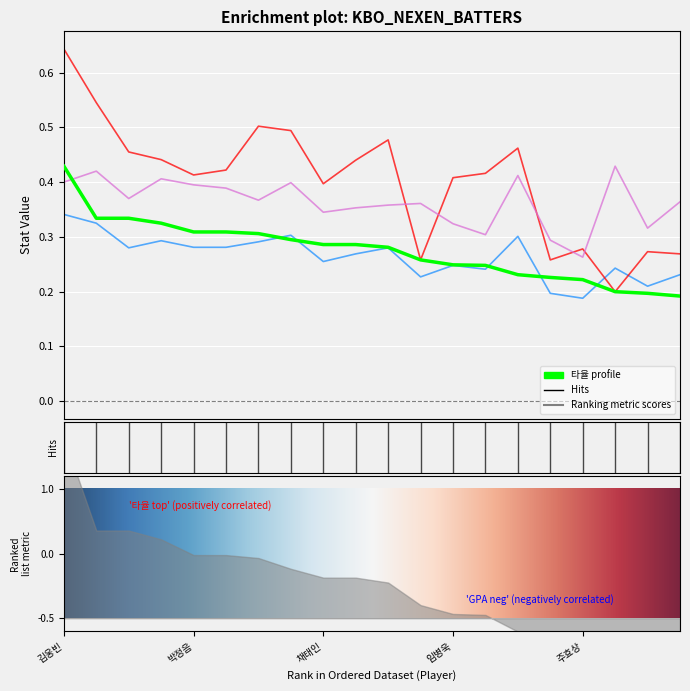

Reading left to right, list all the values displayed in this chart.

타율: 김웅빈=0.4	윤석민=0.3	고종욱=0.3	서건창=0.3	박정음=0.3	이택근=0.3	김민성=0.3	대니돈=0.3	채태인=0.3	김지수=0.3	김하성=0.3	유재신=0.3	임병욱=0.2	박동원=0.2	지재옥=0.2	홍성갑=0.2	주효상=0.2	장시윤=0.2	강지광=0.2	장영석=0.2
GPA: 김웅빈=0.3	윤석민=0.3	고종욱=0.3	서건창=0.3	박정음=0.3	이택근=0.3	김민성=0.3	대니돈=0.3	채태인=0.3	김지수=0.3	김하성=0.3	유재신=0.2	임병욱=0.2	박동원=0.2	지재옥=0.3	홍성갑=0.2	주효상=0.2	장시윤=0.2	강지광=0.2	장영석=0.2
장타율: 김웅빈=0.6	윤석민=0.5	고종욱=0.5	서건창=0.4	박정음=0.4	이택근=0.4	김민성=0.5	대니돈=0.5	채태인=0.4	김지수=0.4	김하성=0.5	유재신=0.3	임병욱=0.4	박동원=0.4	지재옥=0.5	홍성갑=0.3	주효상=0.3	장시윤=0.2	강지광=0.3	장영석=0.3
출루율: 김웅빈=0.4	윤석민=0.4	고종욱=0.4	서건창=0.4	박정음=0.4	이택근=0.4	김민성=0.4	대니돈=0.4	채태인=0.3	김지수=0.4	김하성=0.4	유재신=0.4	임병욱=0.3	박동원=0.3	지재옥=0.4	홍성갑=0.3	주효상=0.3	장시윤=0.4	강지광=0.3	장영석=0.4